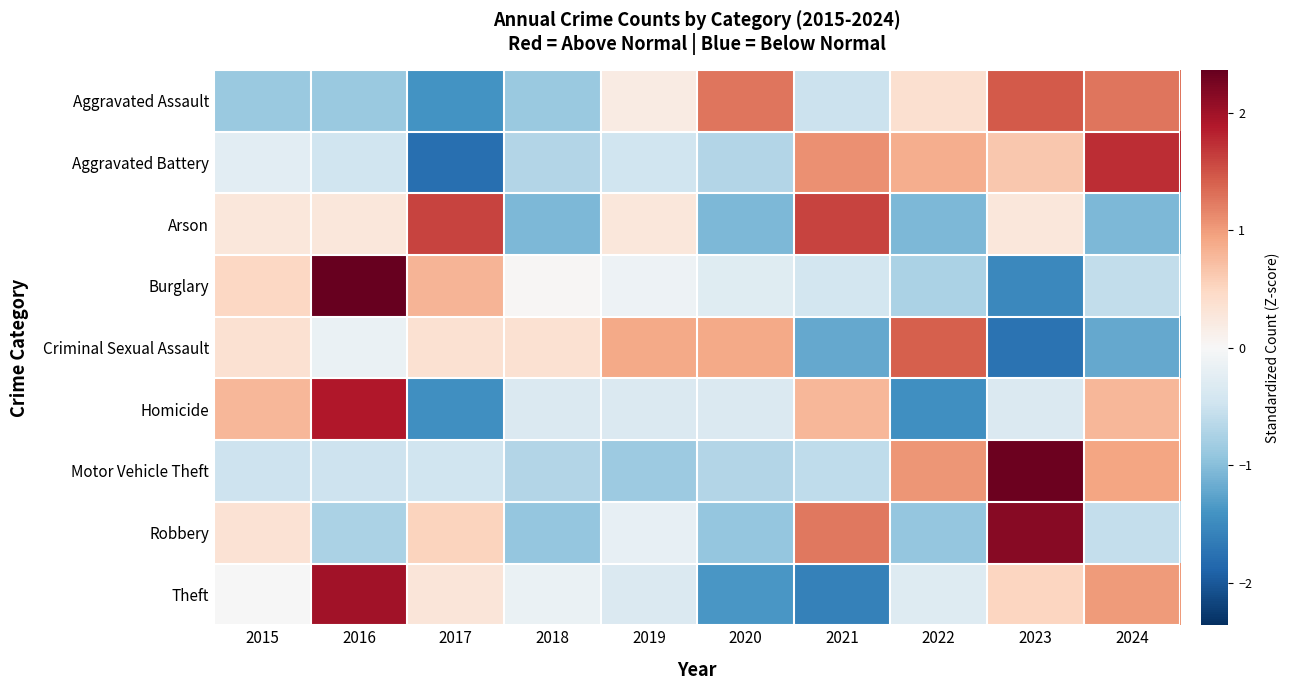

What is the difference between the highest and lowest values at 2023?

4.0